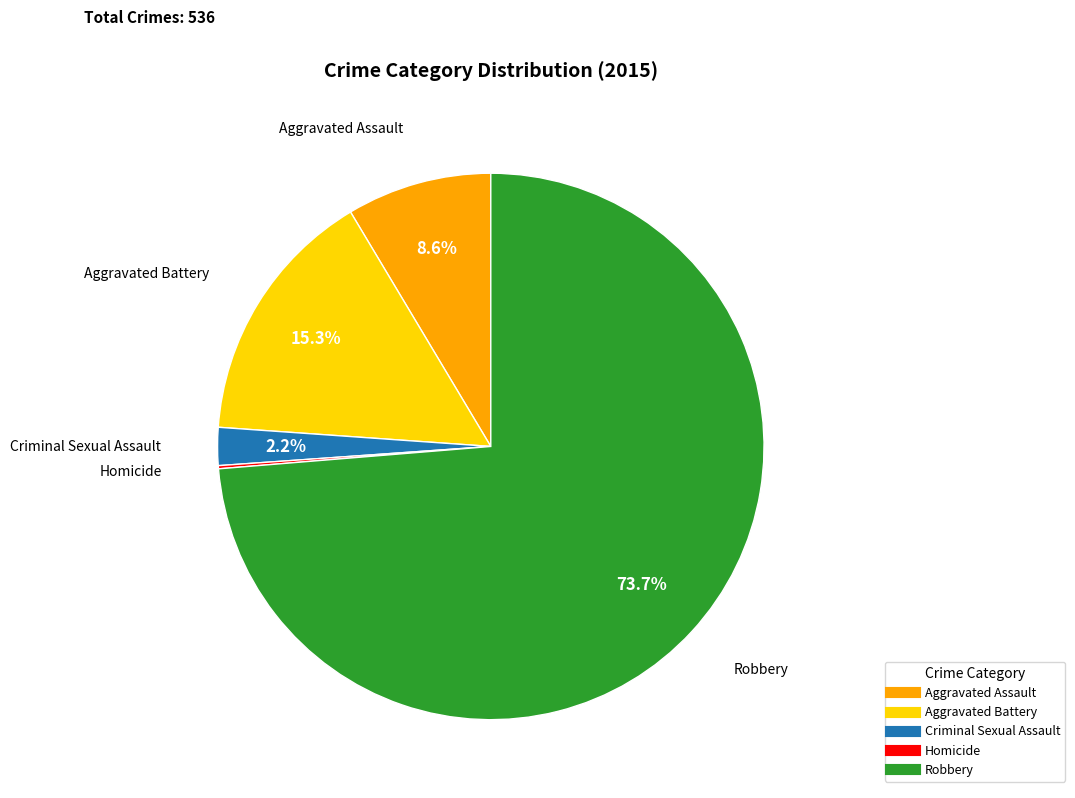

What is the largest slice in the pie chart?

Robbery